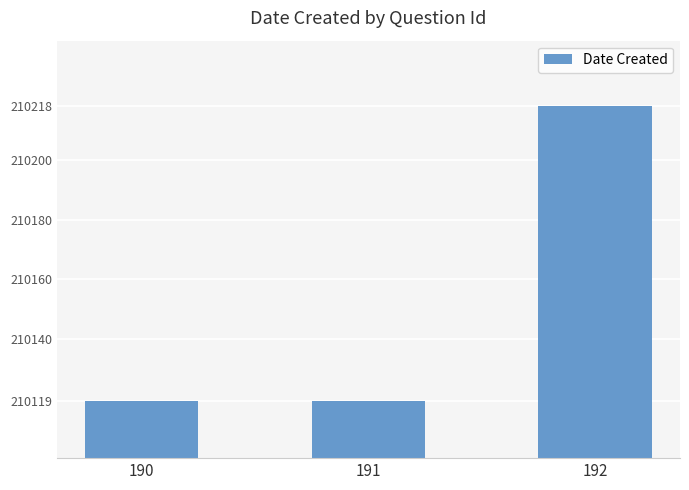

Does the chart contain any negative values?

No